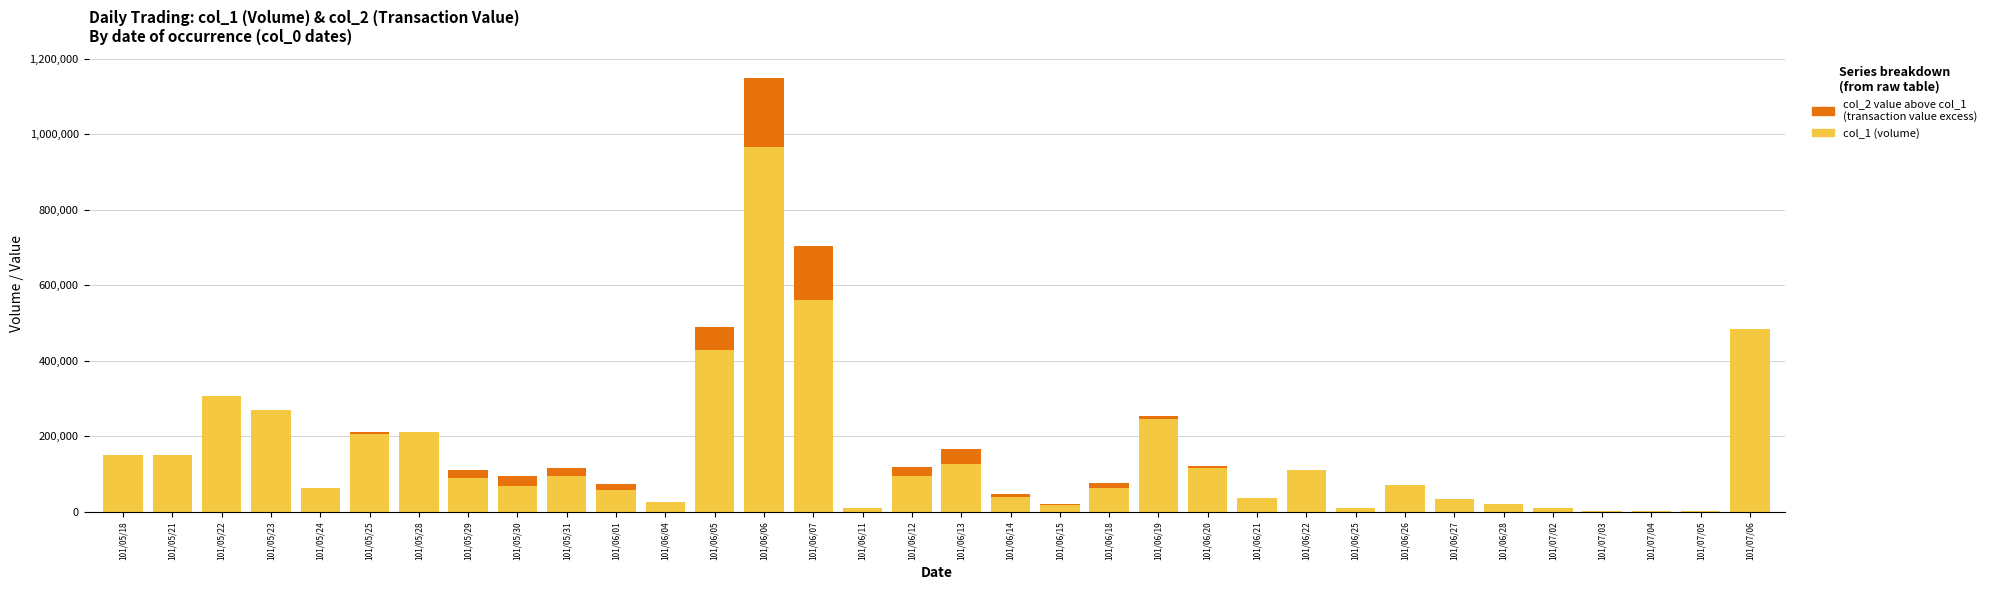

Count the number of categories in the chart.

34